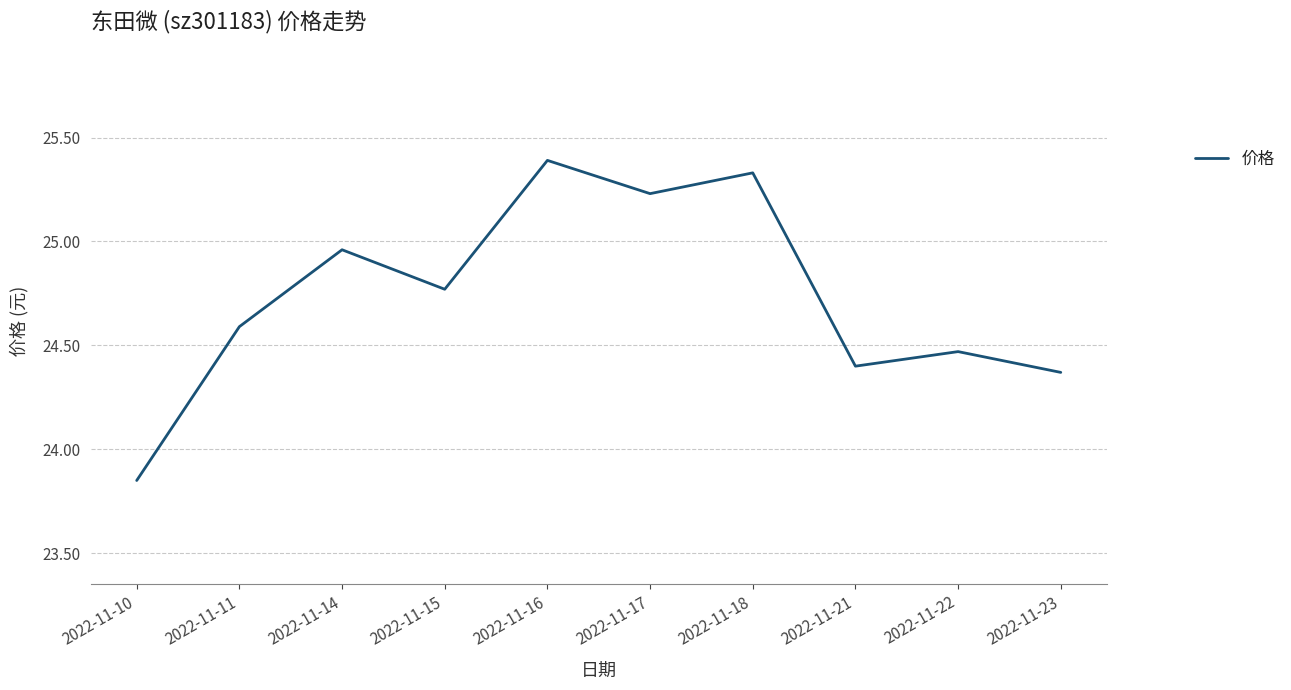

Is it true that the value at 2022-11-16 is 37.5?

False